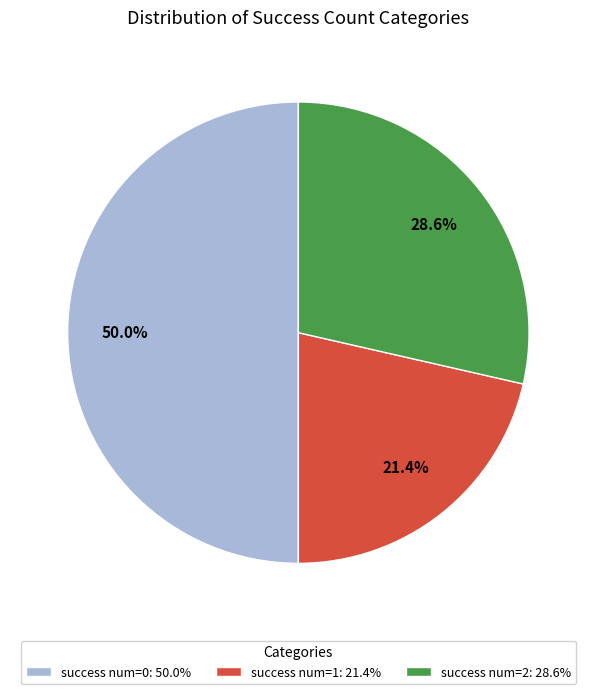

Combined, what portion of the pie is success num=2: 28.6% and success num=1: 21.4%?

50.0%